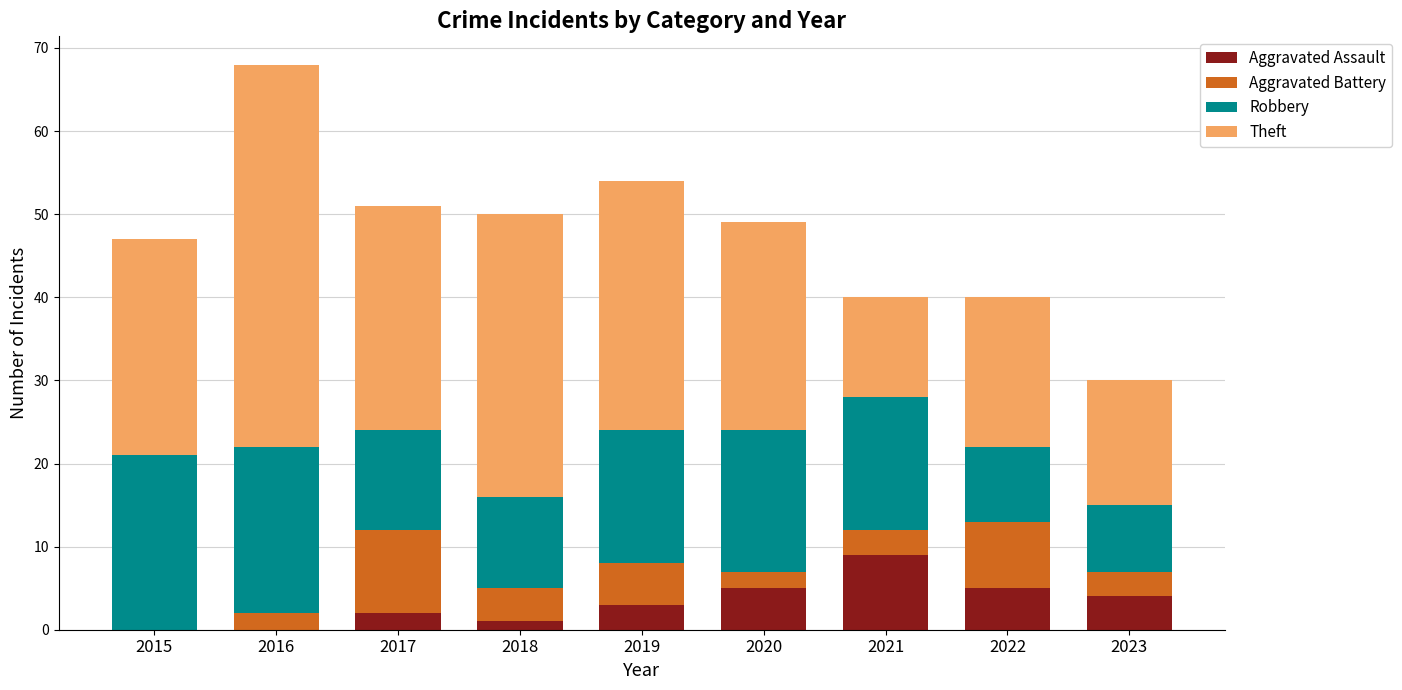

What are all the series names shown in the legend?

Aggravated Assault, Aggravated Battery, Robbery, Theft